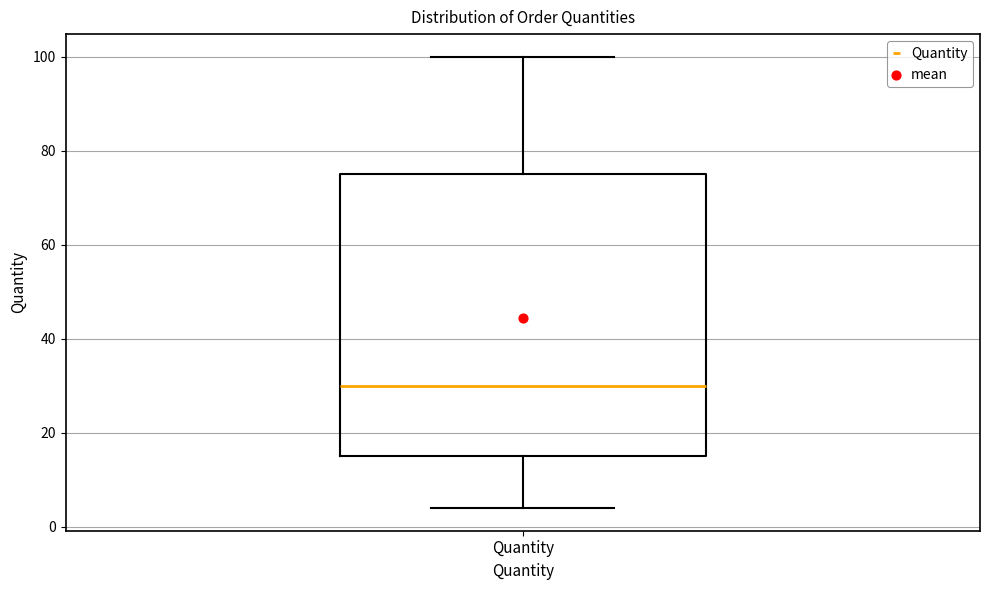

Transcribe this box plot: give where the median line is, the range the box spans, and where the two whiskers end, as read against the y-axis. The values are not printed on the chart, so give them approximately, as read against the axis.

median 30, box 16 to 76, whiskers 4 to 100